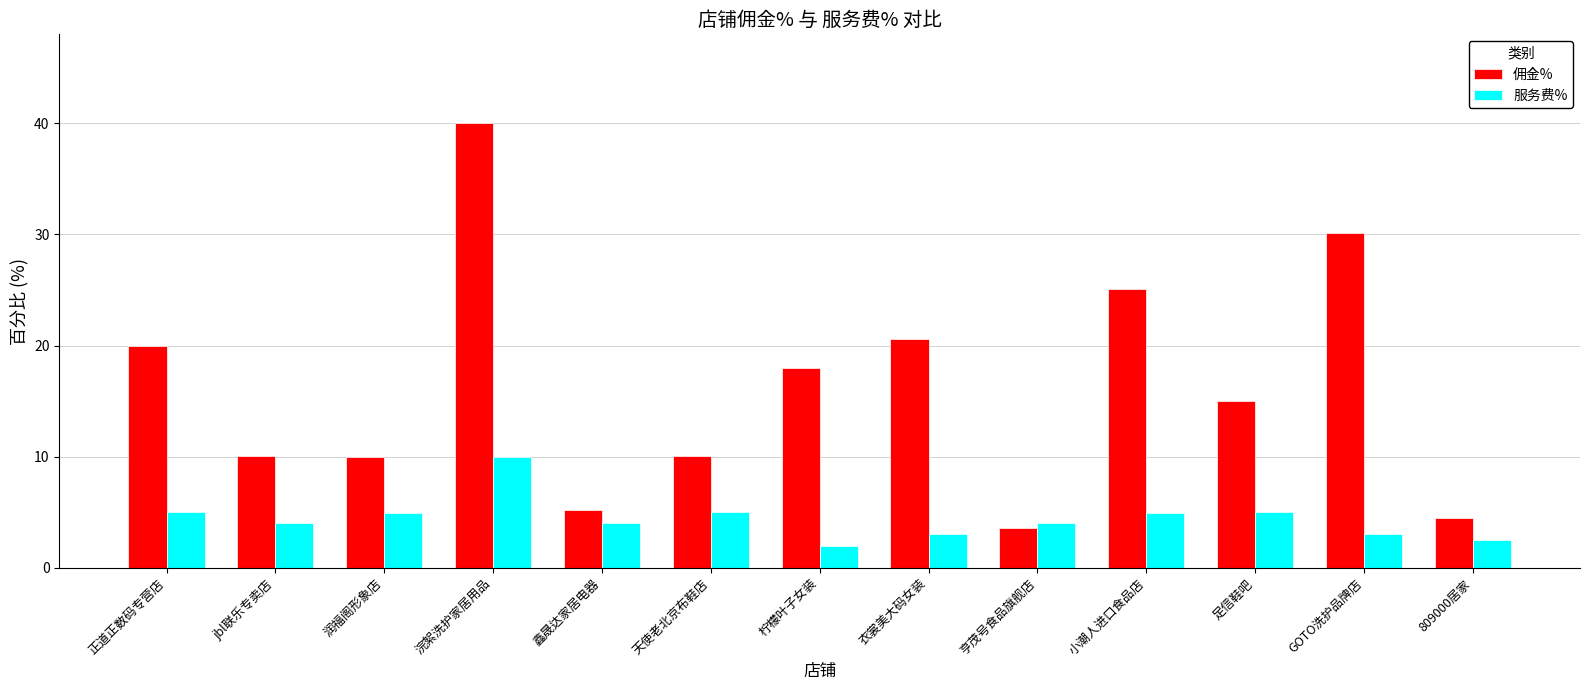

Which series changed the most between 衣裳美大码女装 and 足信鞋吧?

佣金%